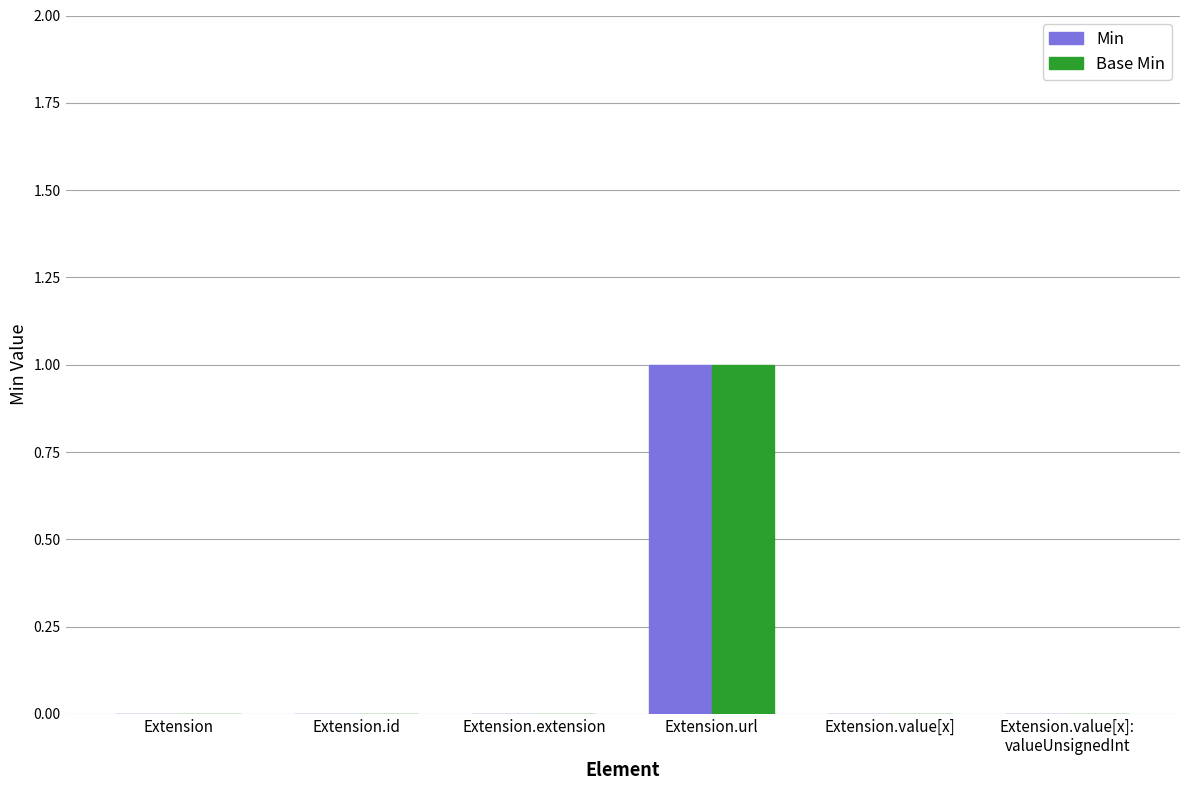

Which category has the highest value in the Base Min series?

Extension.url